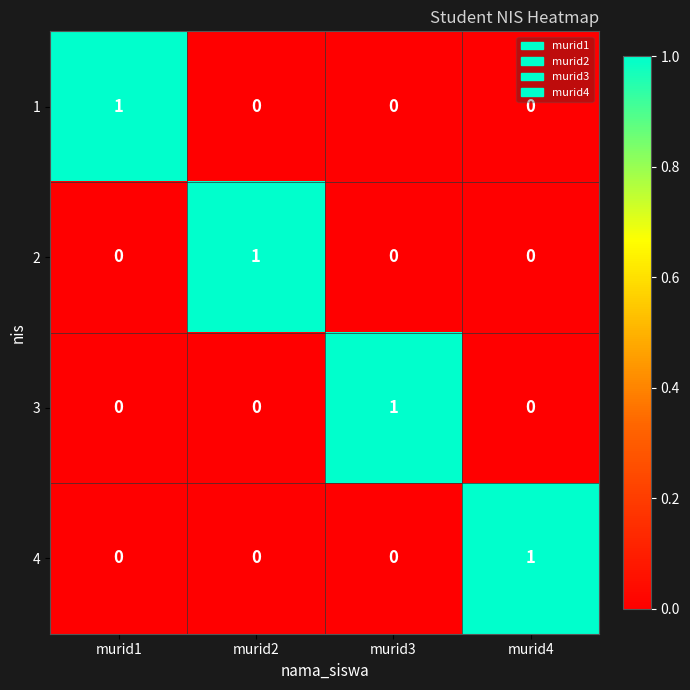

Count the 2 values in the range 0 to 1.

4